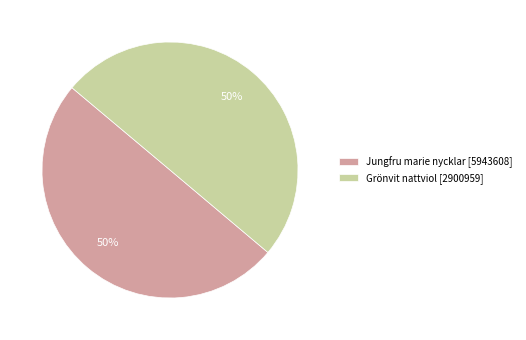

Approximately how many times larger is the value at Jungfru marie nycklar [5943608] compared to Grönvit nattviol [2900959]?

1.0